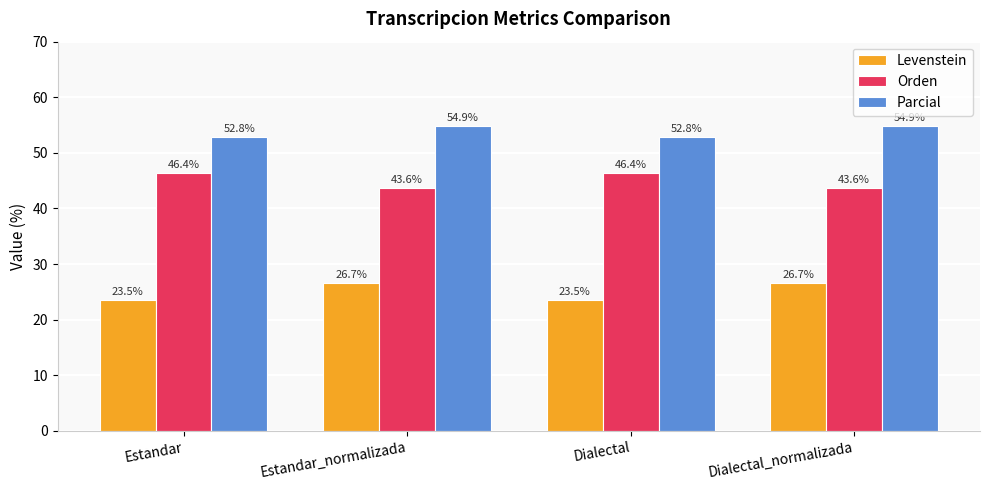

Rank the series by their average value, from lowest to highest.

Levenstein, Orden, Parcial